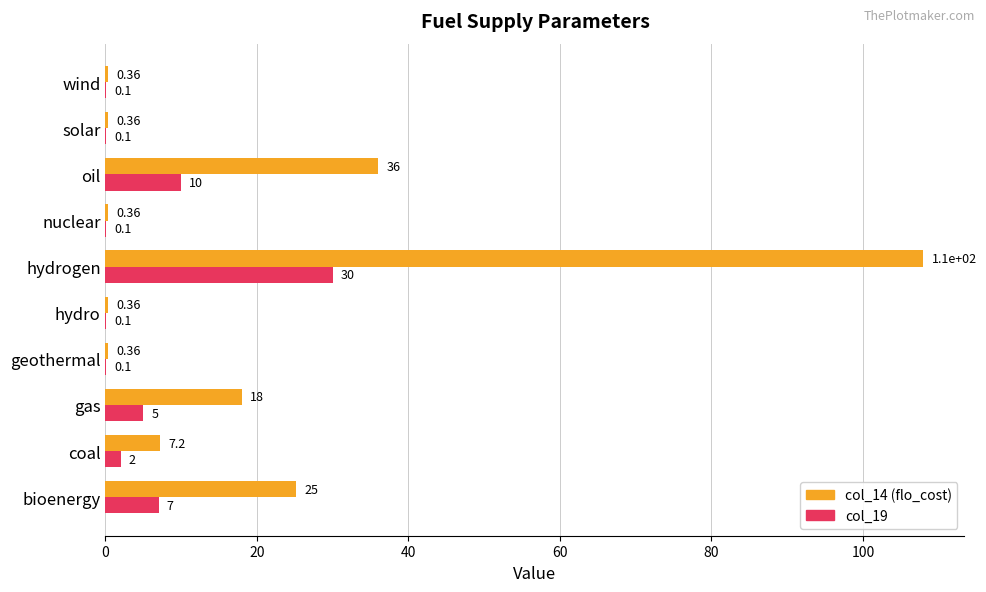

Which series changed the most between hydrogen and wind?

col_14 (flo_cost)